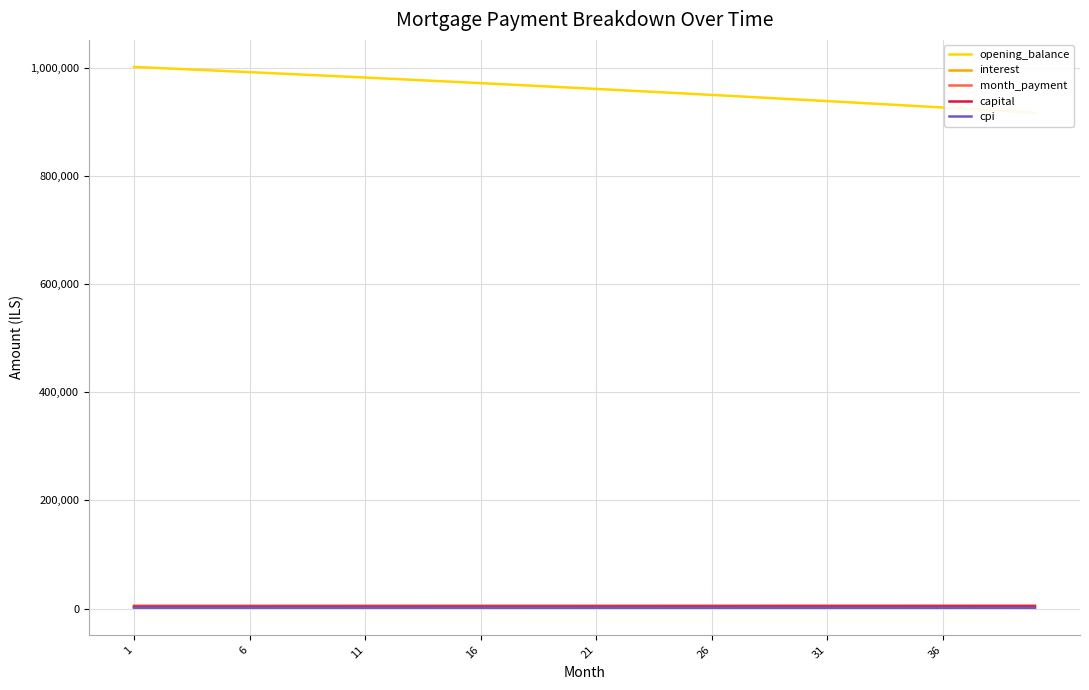

What is the approximate value of cpi at 31?

1401.9